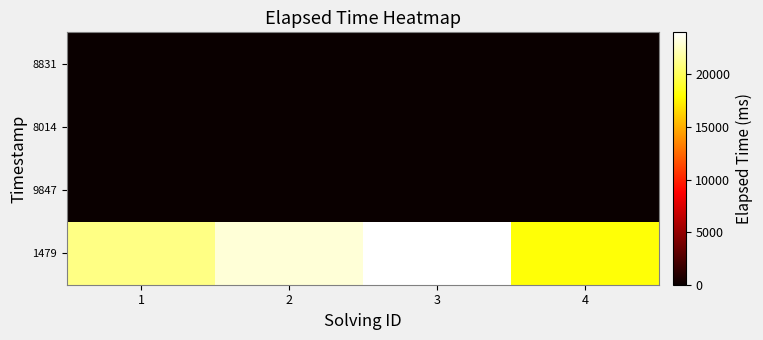

What is the difference between the highest and lowest values at 3?

24000